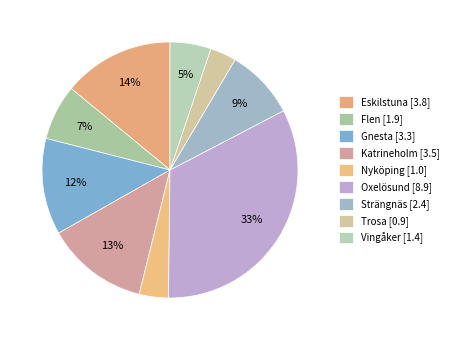

Count the number of slices in the pie.

9